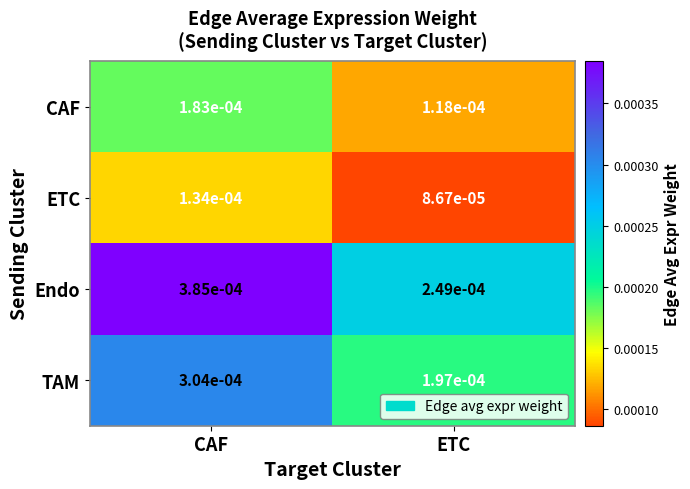

Which series changed the most between CAF and ETC?

Endo